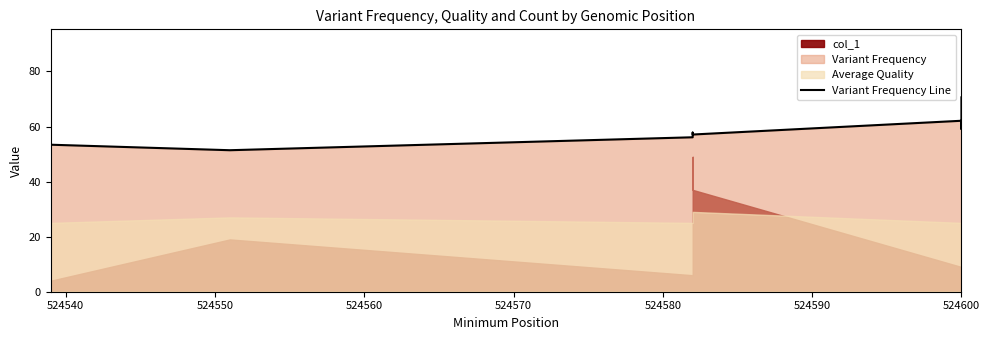

What is the average value?

57.5